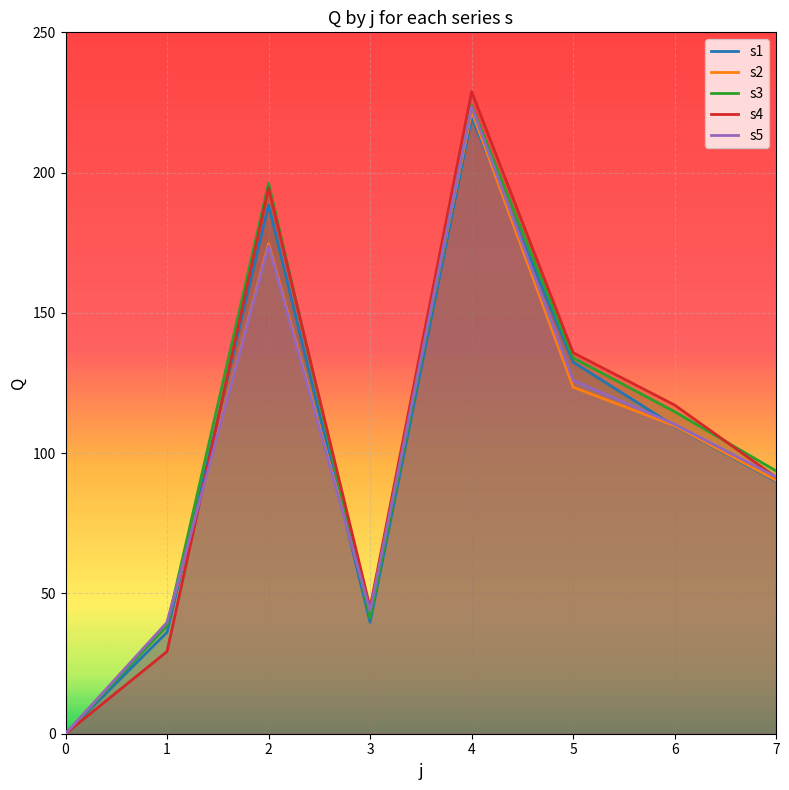

True or false: s2 has more than 2 interior local peaks.

False